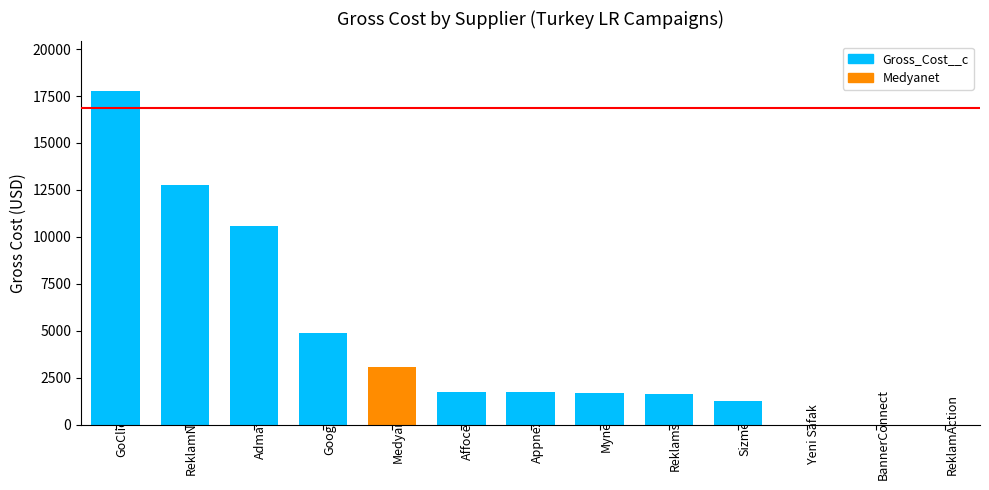

The chart shows a value of 6477.9 at BannerConnect. True or false?

False